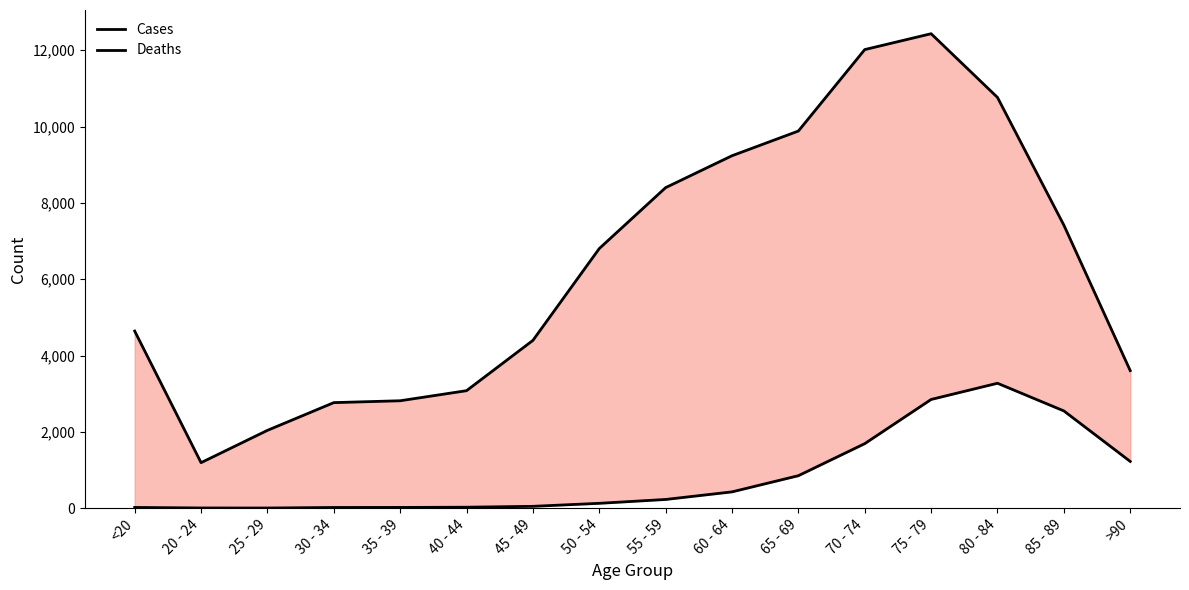

The value of Deaths at 50 - 54 is 126. True or false?

True